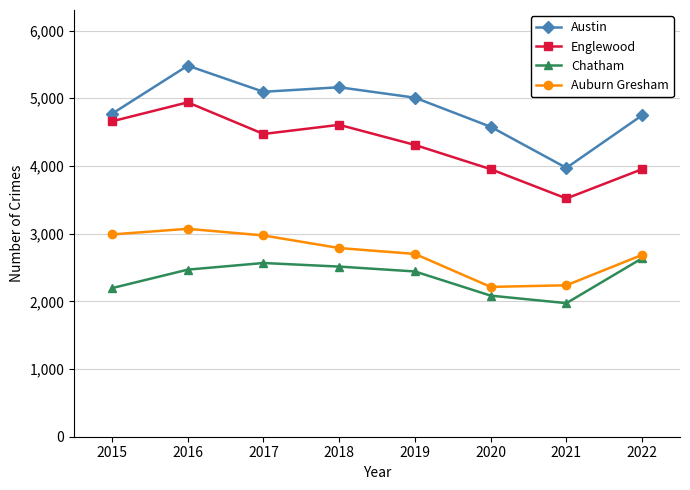

Is the value of Chatham at 2018 greater than the value of Englewood at 2018?

No